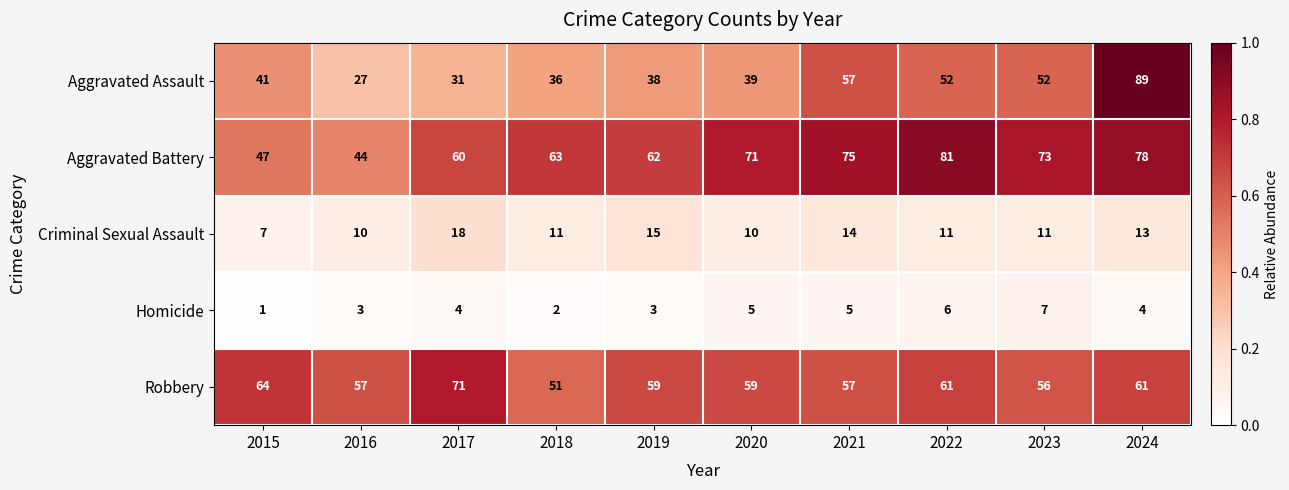

At which label does Criminal Sexual Assault first exceed 11?

2017